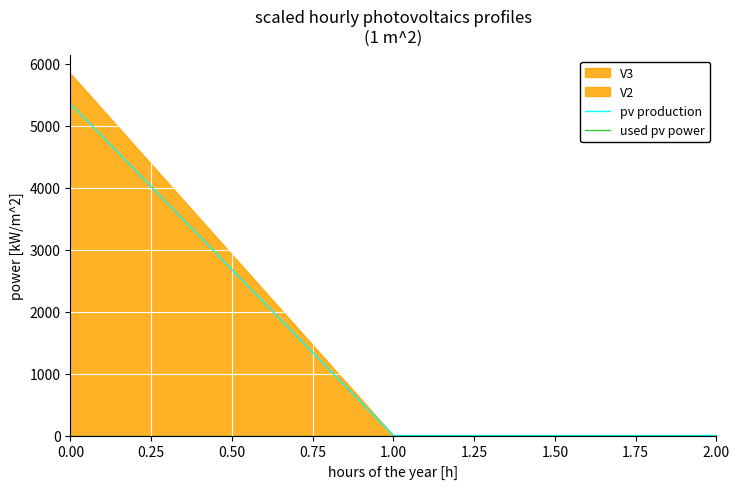

Reading right to left, what are all the values shown in this chart?

pv production: 0.6	0.8	5354.1
used pv power: 0.0	0.0	0.0